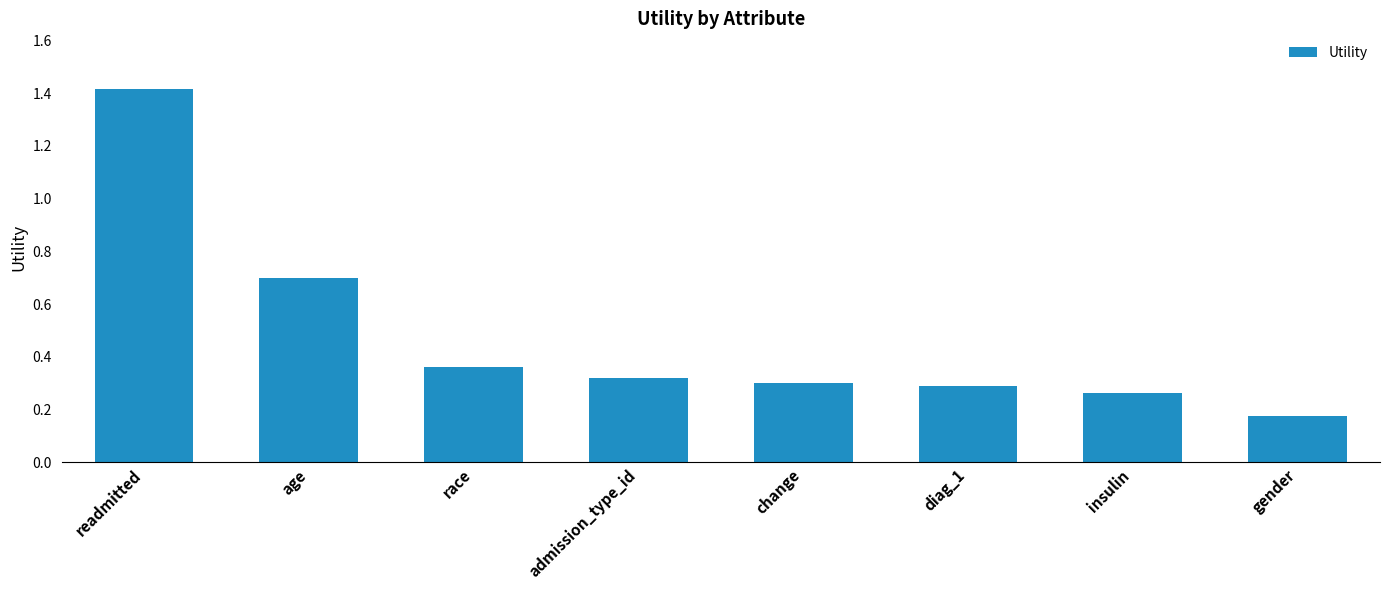

What position from the left is race?

3